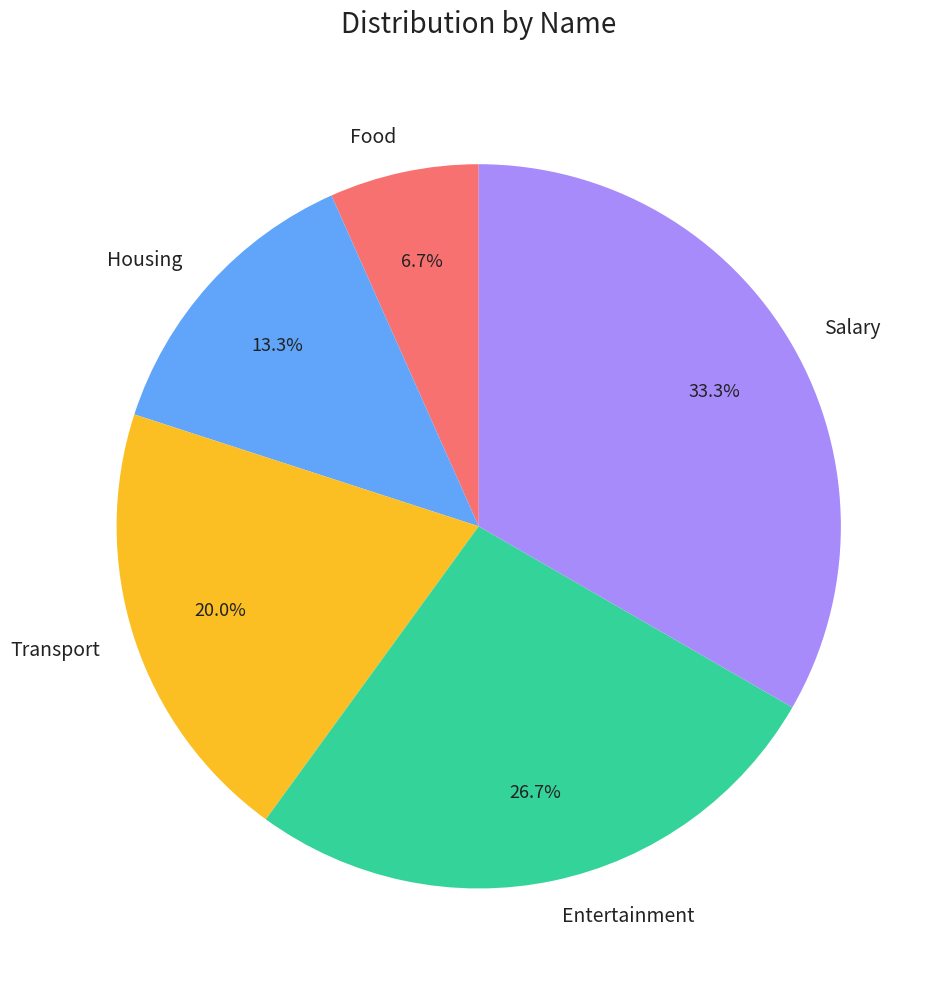

To the nearest percent, what is the difference between the Transport and Entertainment slice percentages?

7%